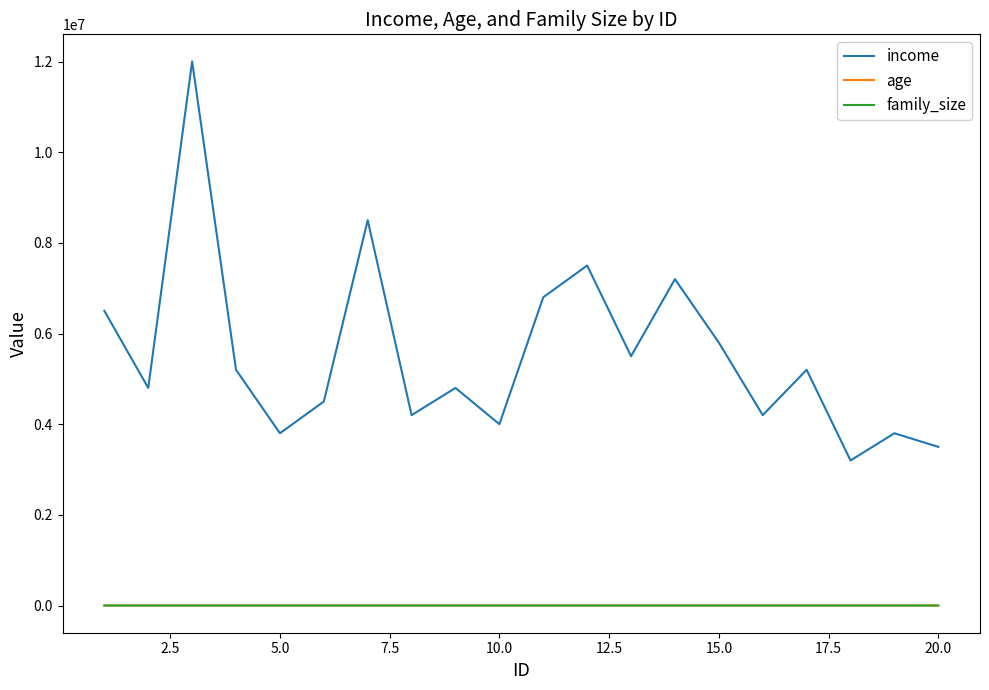

True or false: age and income cross at least once.

False